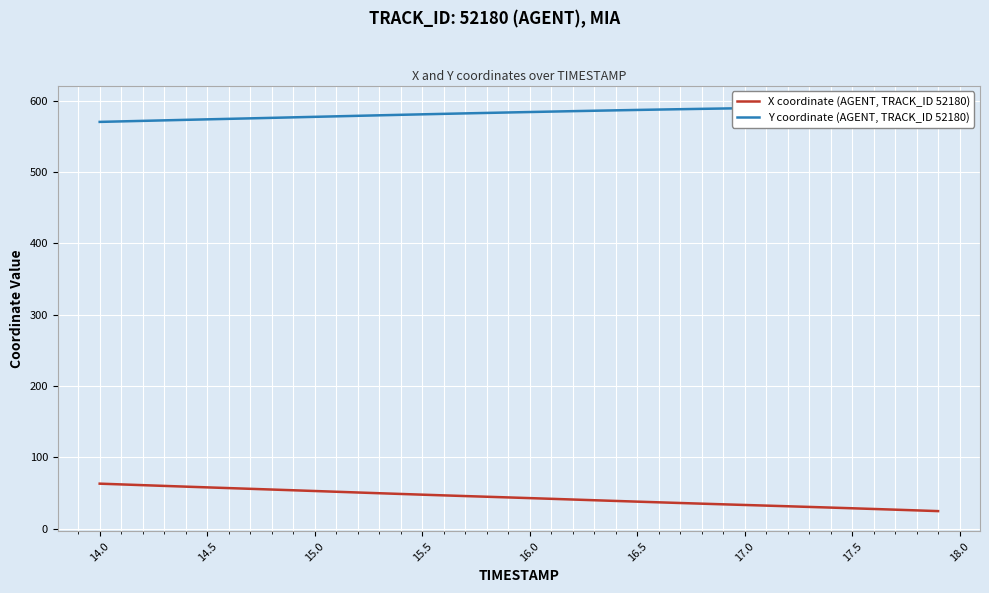

Which series has the largest total across all categories?

Y coordinate (AGENT, TRACK_ID 52180)